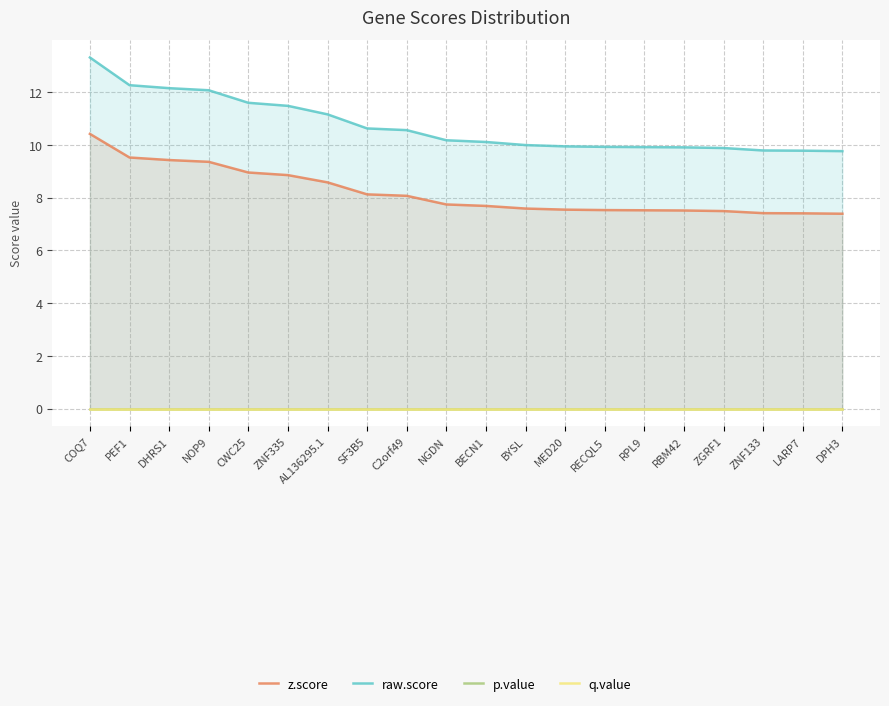

What is the label of the 7th point from the right?

RECQL5